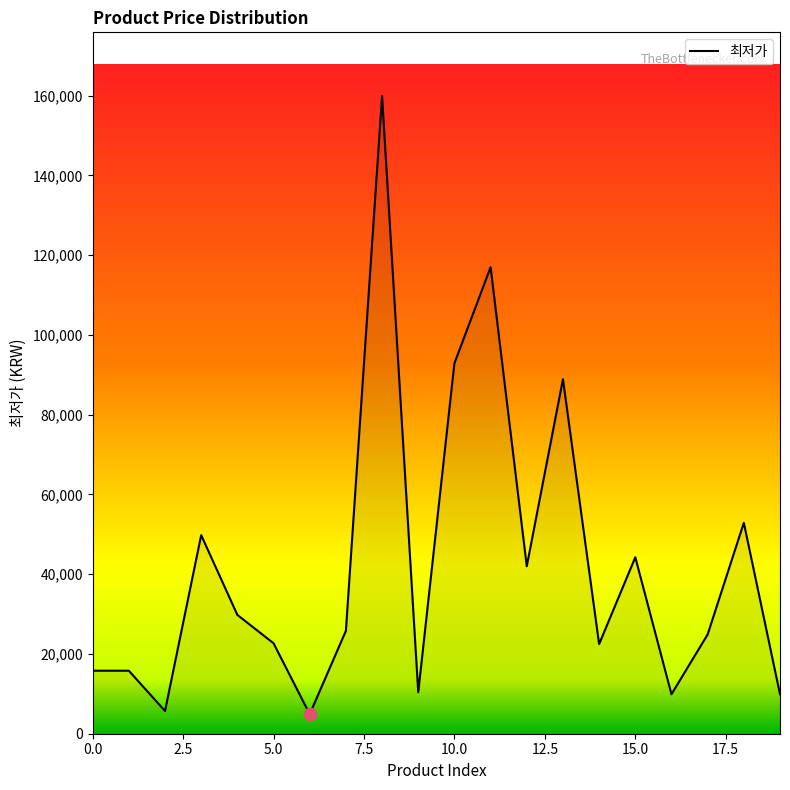

What is the difference between the maximum and minimum values?

155000